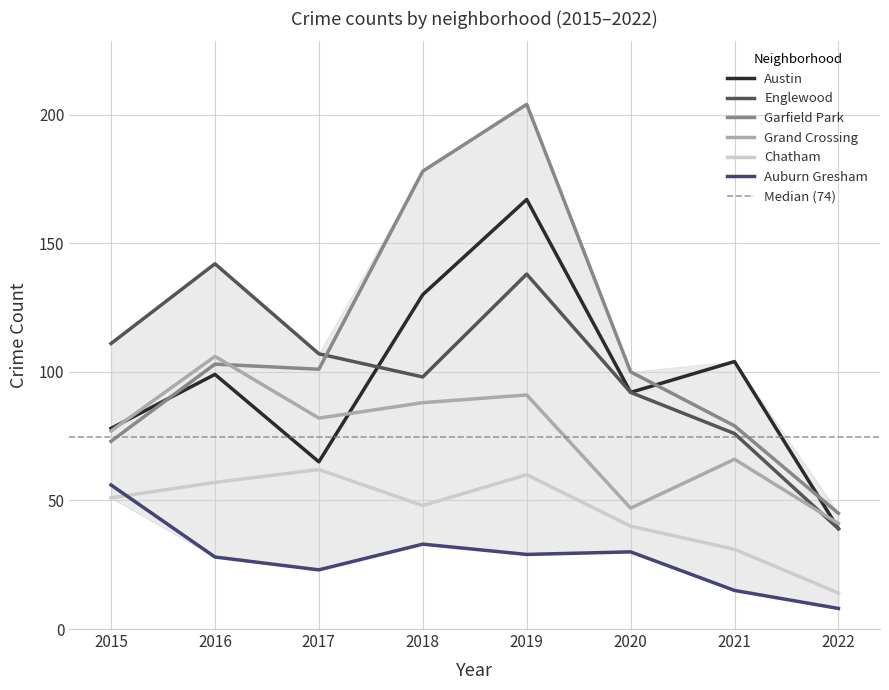

Does the chart have visible grid lines?

Yes